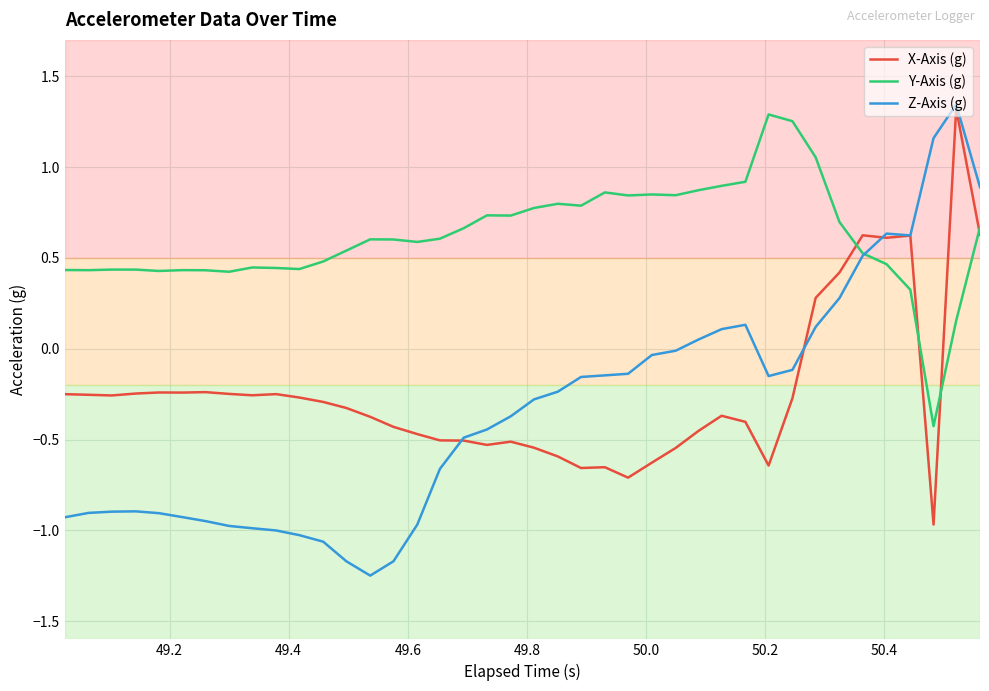

True or false: X-Axis (g) and Y-Axis (g) cross at least once.

True